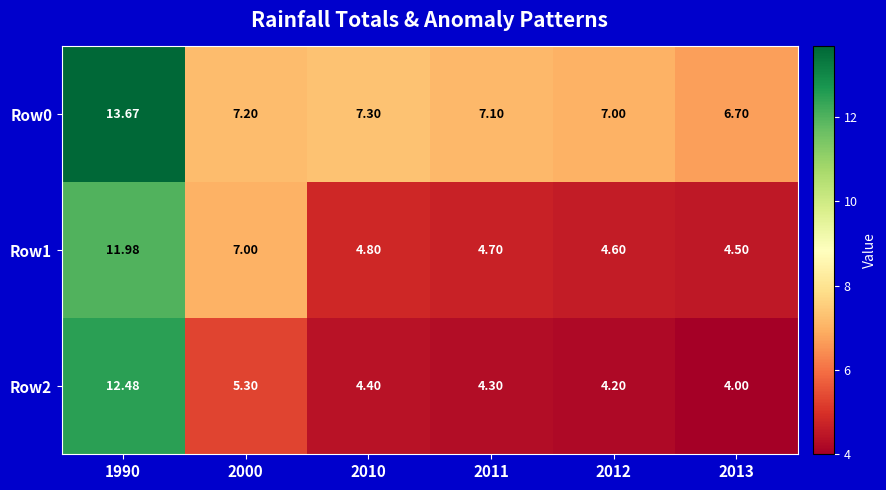

Is the value of Row1 at 1990 greater than the value of Row0 at 2010?

Yes